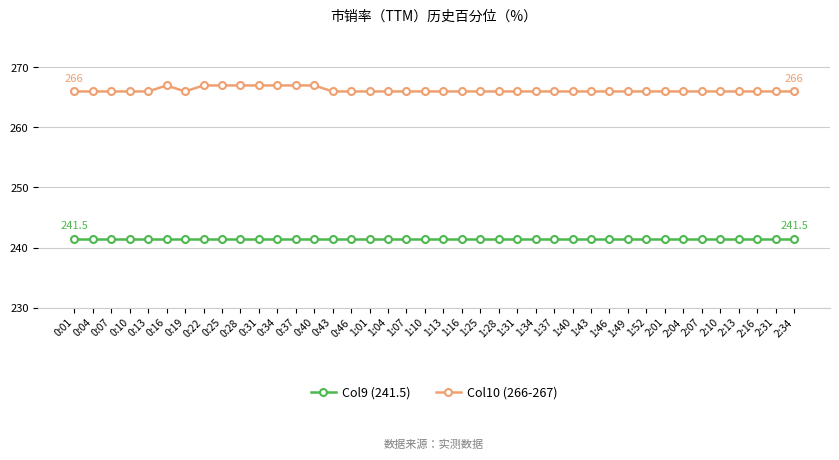

How many series are shown in this chart?

2